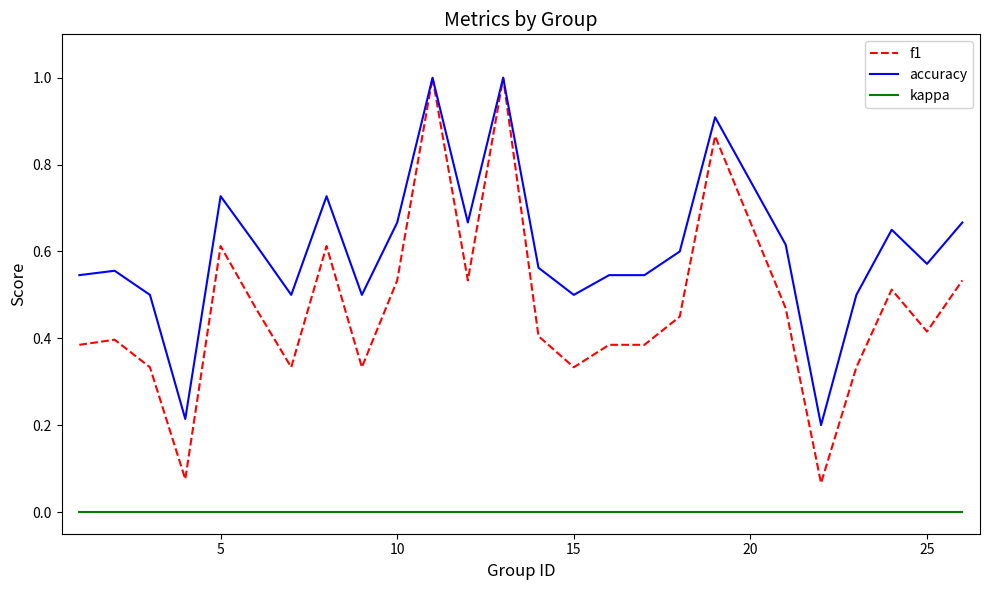

List the series in order of their overall mean, lowest first.

kappa, f1, accuracy